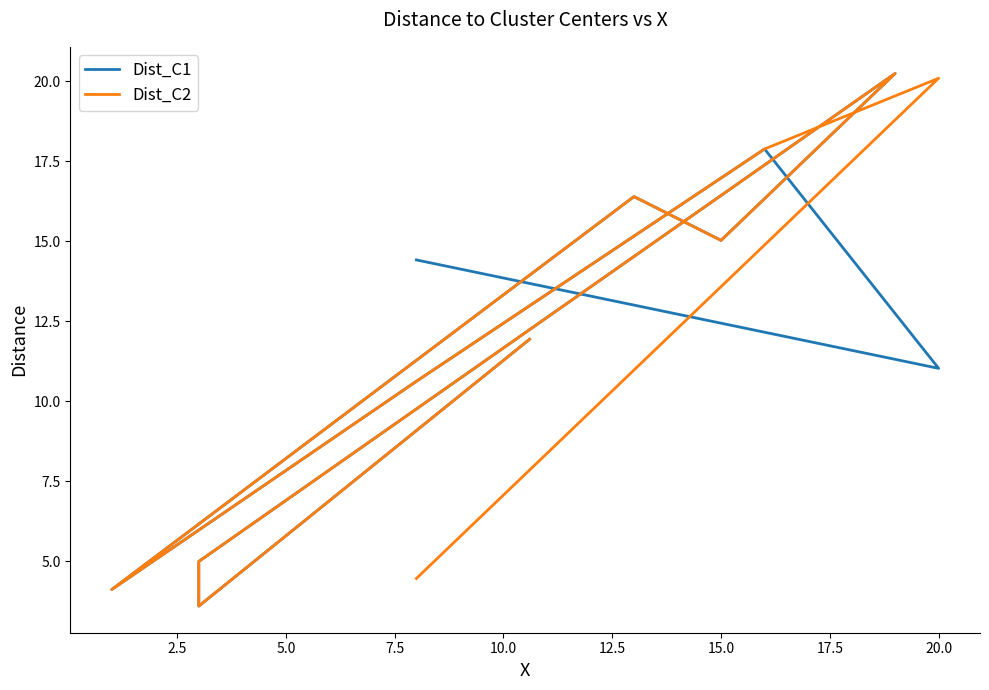

Which series ends up on top after the final intersection of Dist_C1 and Dist_C2?

Dist_C2